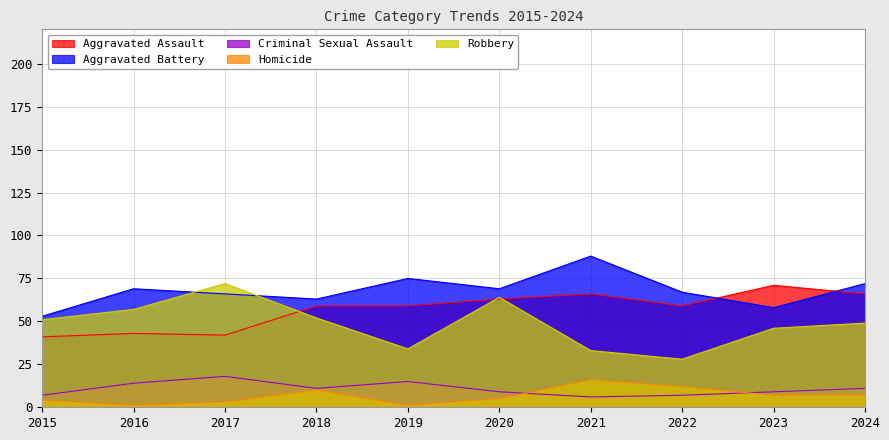

Rank the series by their maximum value, from lowest to highest.

Homicide, Criminal Sexual Assault, Aggravated Assault, Robbery, Aggravated Battery